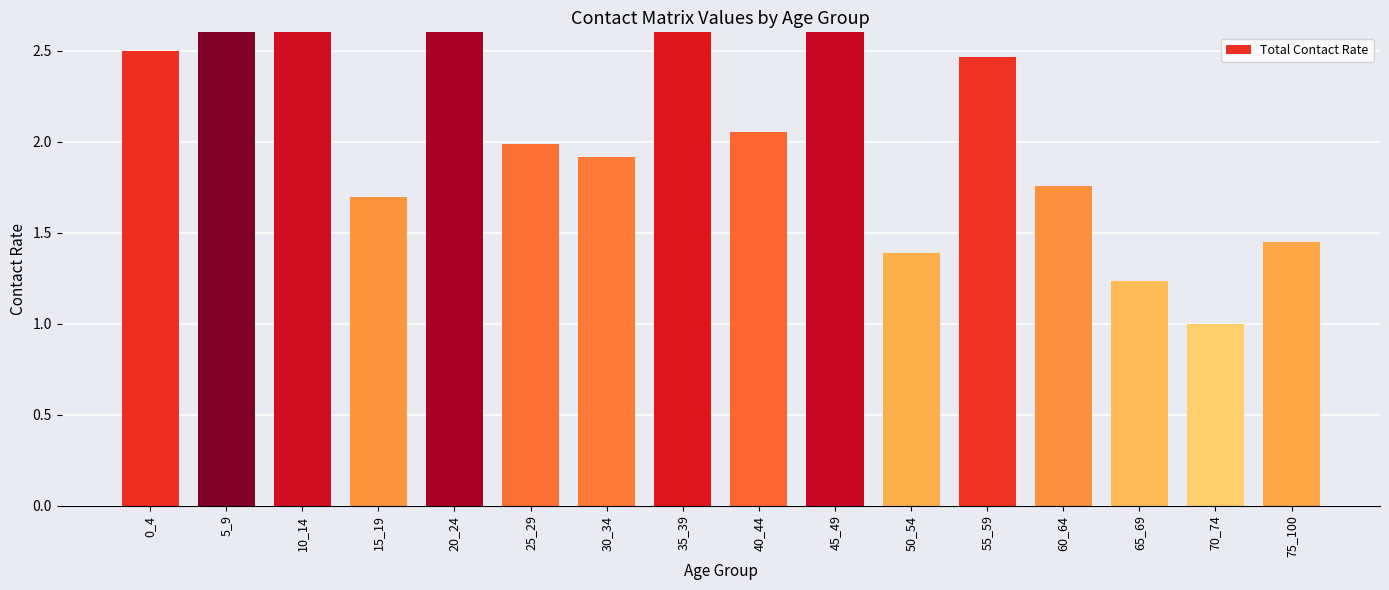

Where is the data nearest to the value 2?

25_29